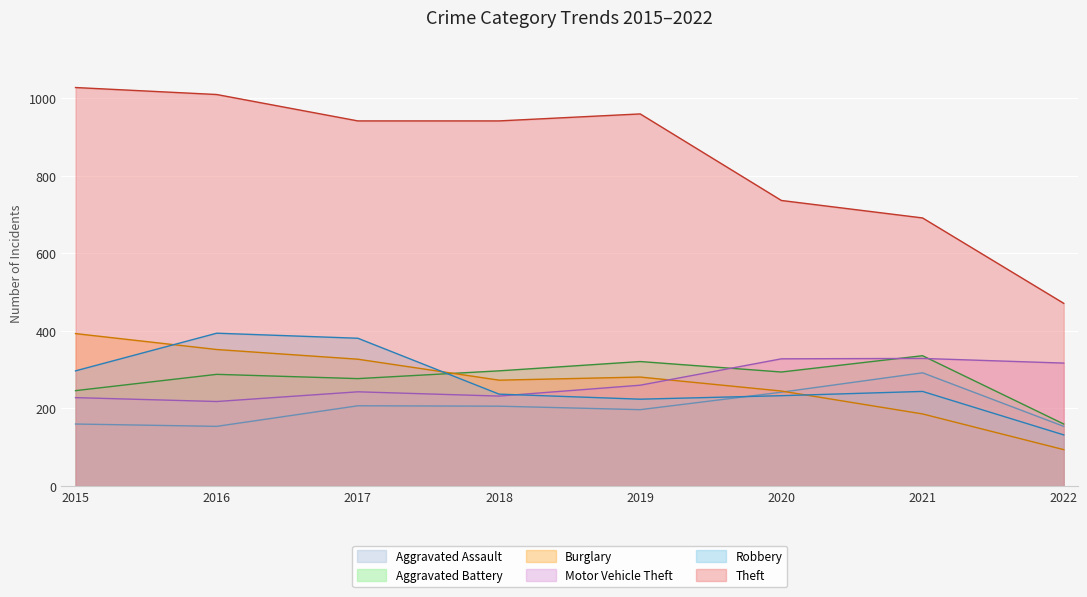

At how many categories does at least one series exceed 517?

7